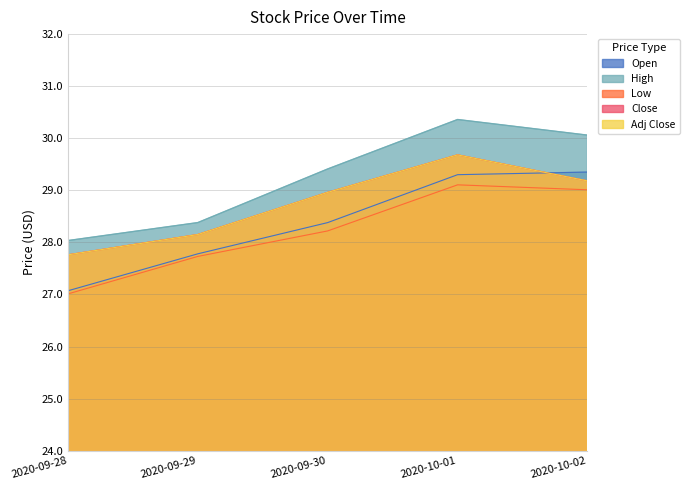

What is the label of the 4th point from the left?

2020-10-01